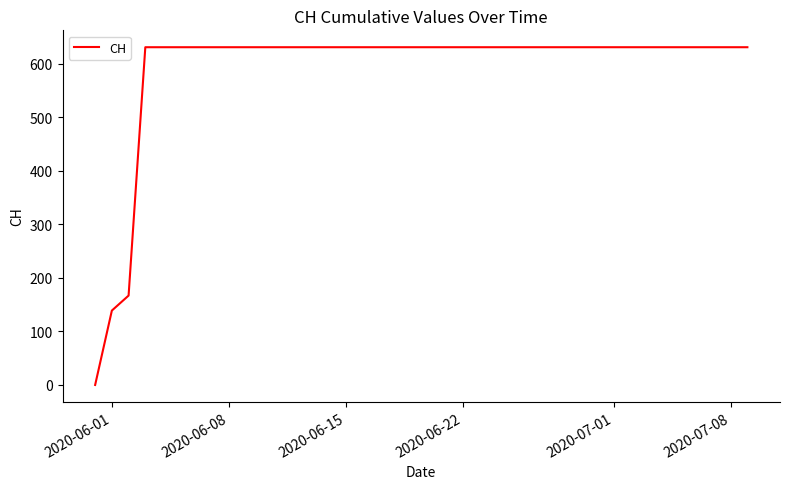

What is the difference between the maximum and minimum values?

631